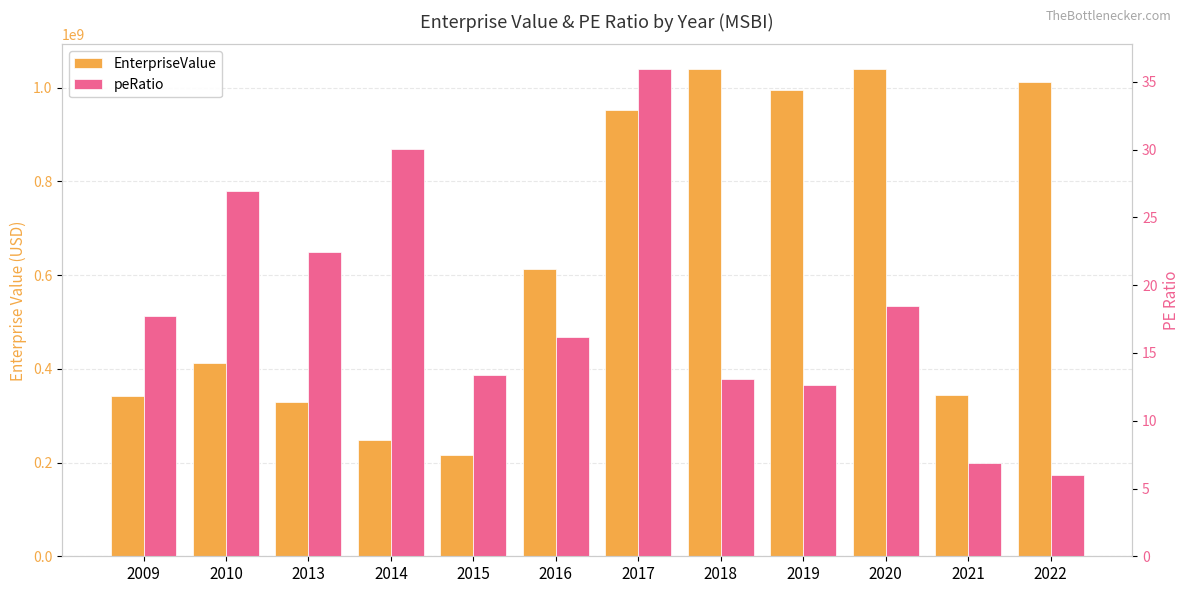

Reading right to left, list all the values displayed in this chart.

EnterpriseValue: 1012910480.8	343821633.3	1040703063.5	995861445.3	1040538811.5	953255374.9	613726371.4	215254778.9	247143778.9	329783278.9	412422778.9	342808778.9
peRatio: 6.0	6.8	18.5	12.6	13.1	36.0	16.2	13.4	30.1	22.4	26.9	17.7